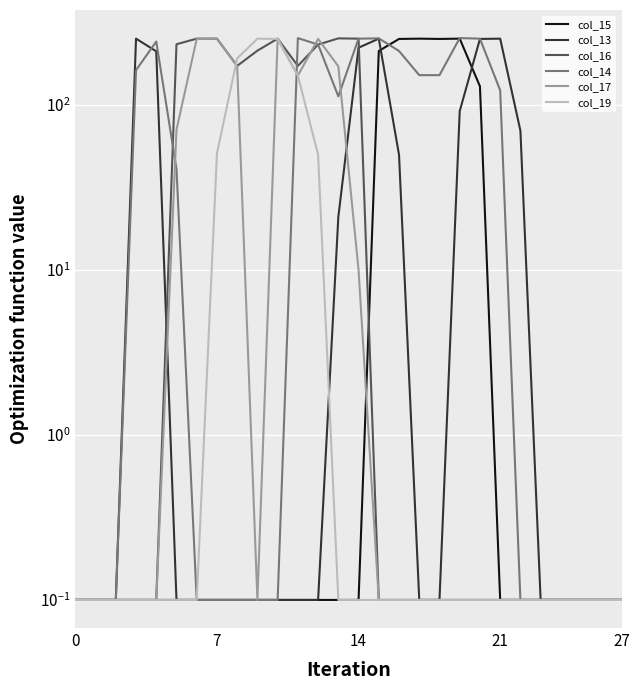

What is the total value across all series at 22?

70.5